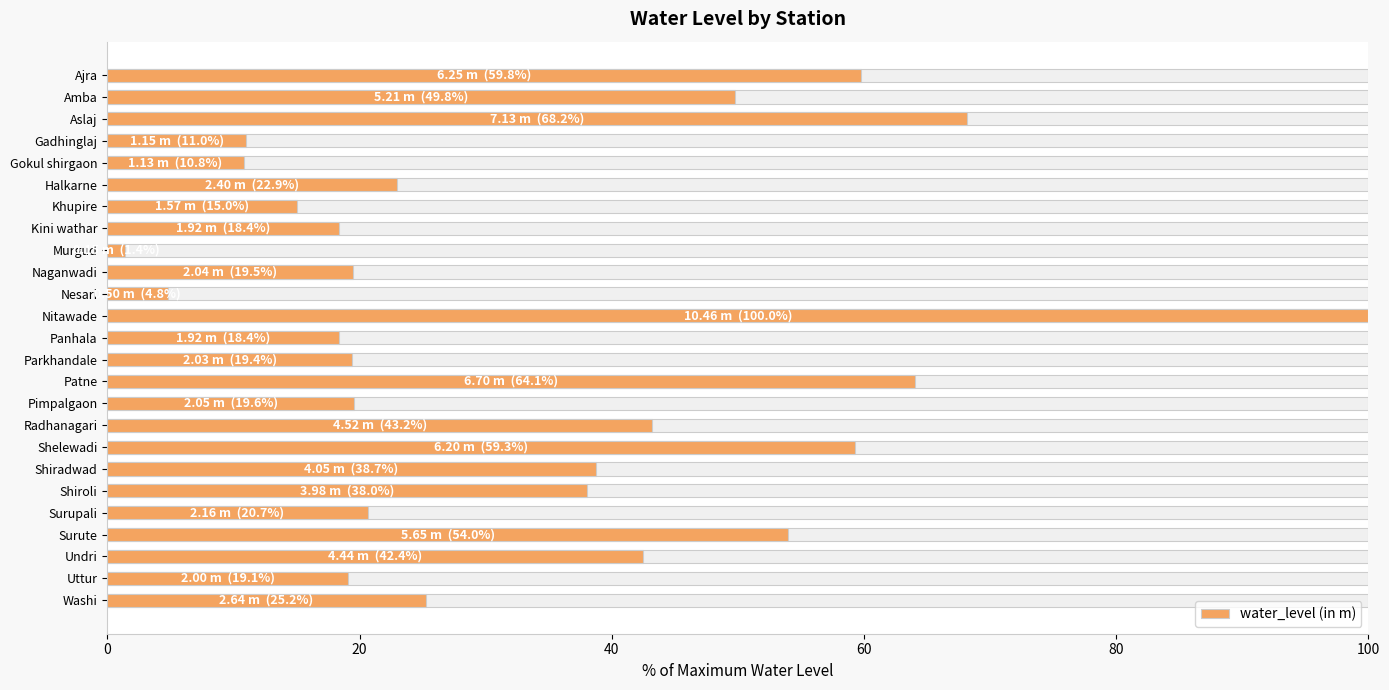

What is the greatest value displayed?

100.0